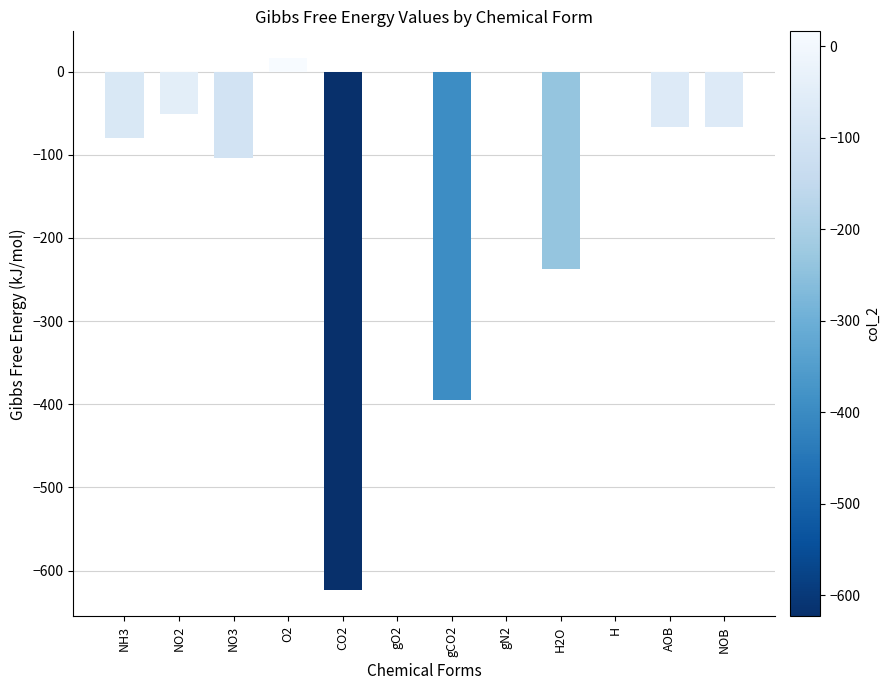

What is the difference between the values at AOB and NH3?

12.4